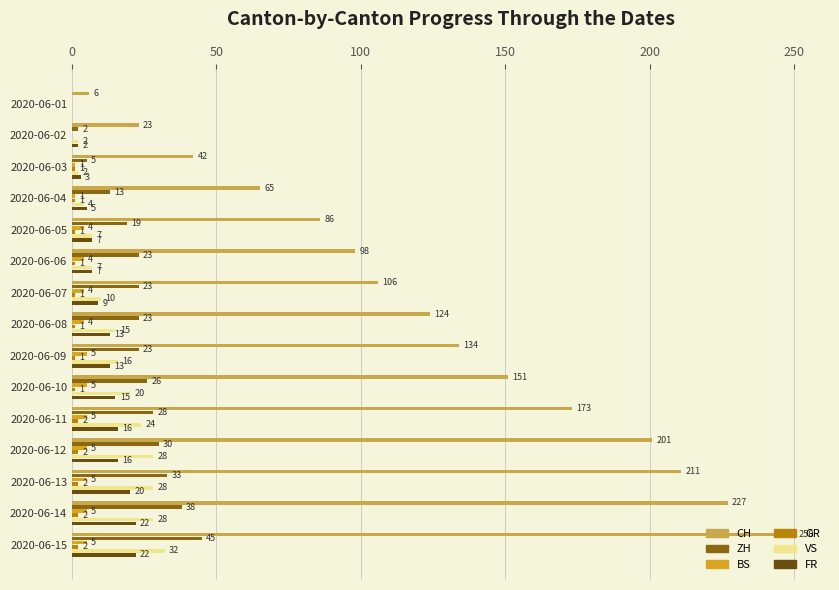

Read the CH value at 2020-06-08, to the nearest 50.

100